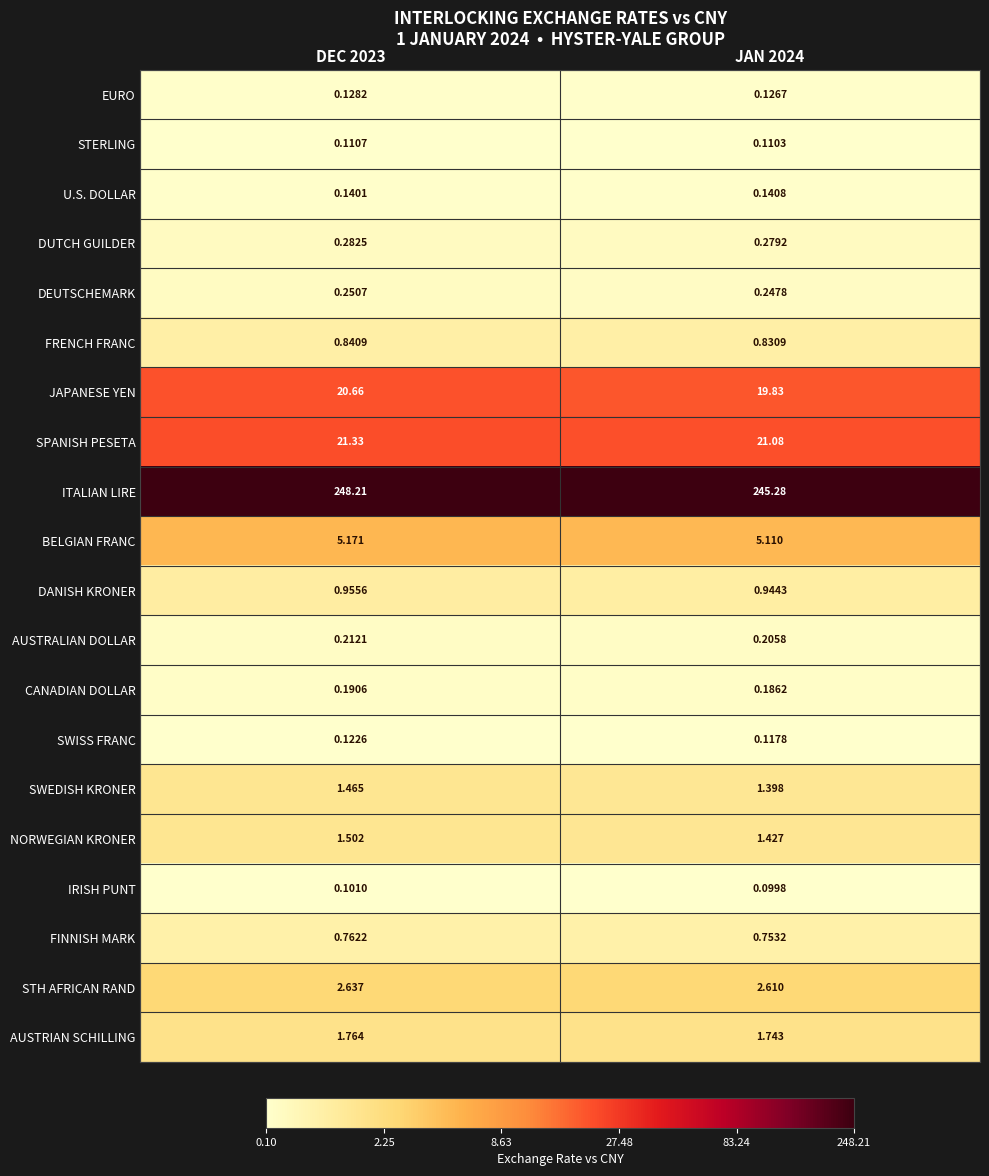

Rank the series at DEC 2023 from lowest to highest value.

IRISH PUNT, STERLING, SWISS FRANC, EURO, U.S. DOLLAR, CANADIAN DOLLAR, AUSTRALIAN DOLLAR, DEUTSCHEMARK, DUTCH GUILDER, FINNISH MARK, FRENCH FRANC, DANISH KRONER, SWEDISH KRONER, NORWEGIAN KRONER, AUSTRIAN SCHILLING, STH AFRICAN RAND, BELGIAN FRANC, JAPANESE YEN, SPANISH PESETA, ITALIAN LIRE